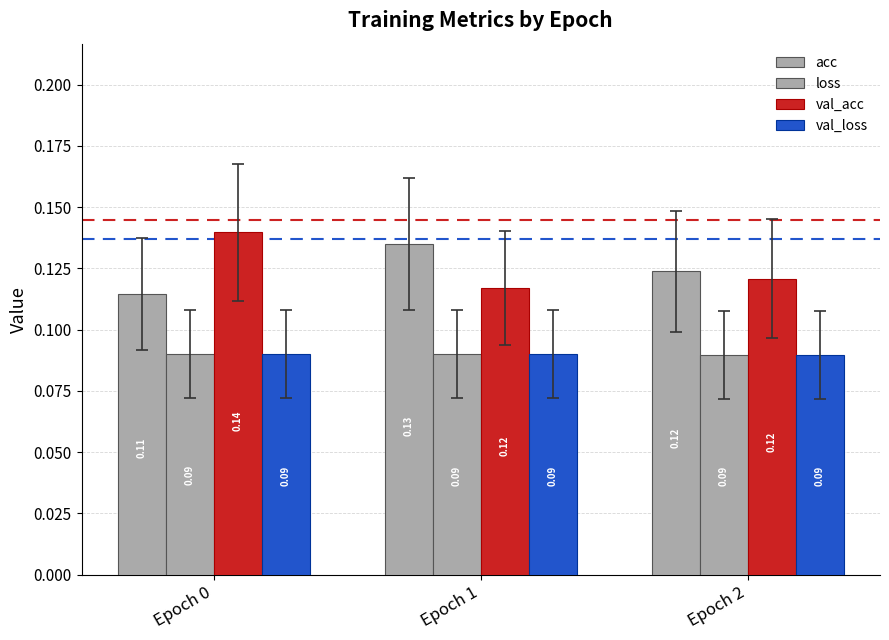

How many data points does each series have?

3